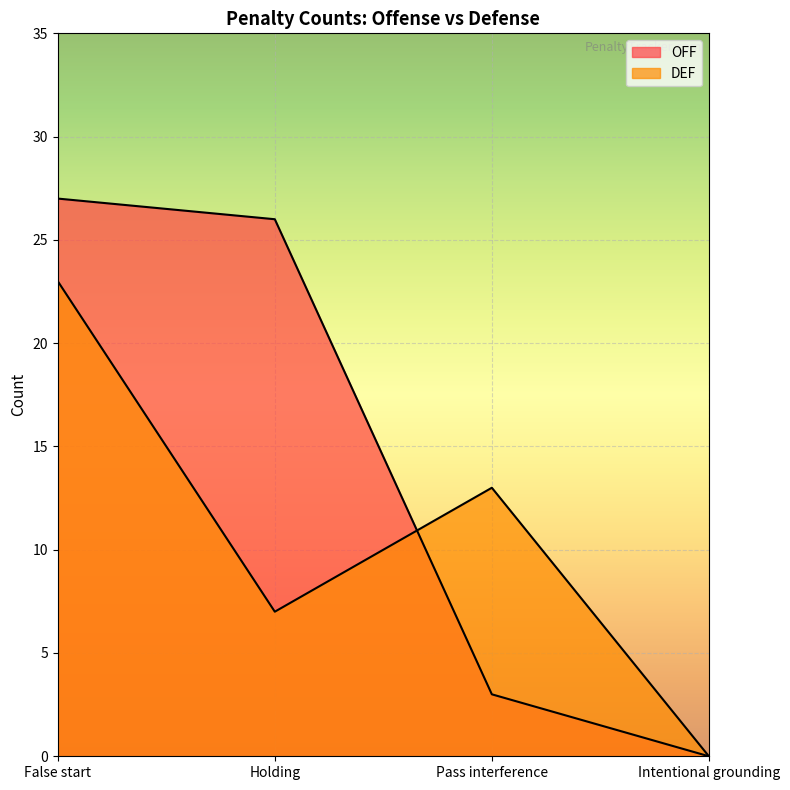

Where does the DEF series first go above 13?

False start